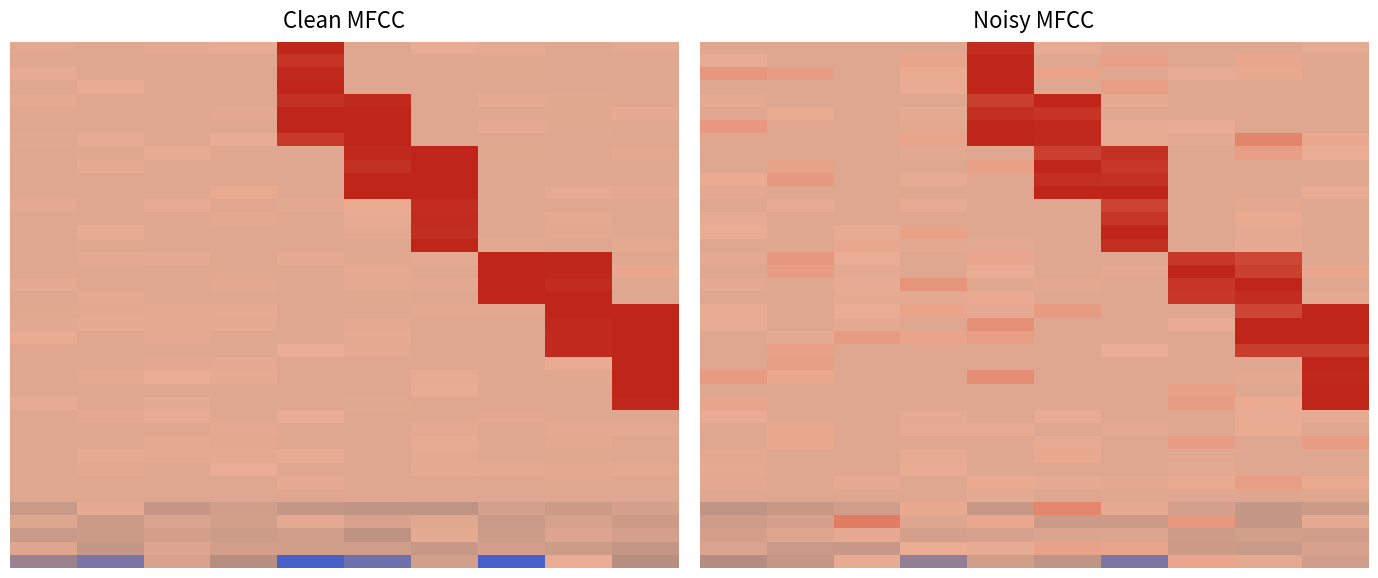

What is the total value across all series at 6?

7.5